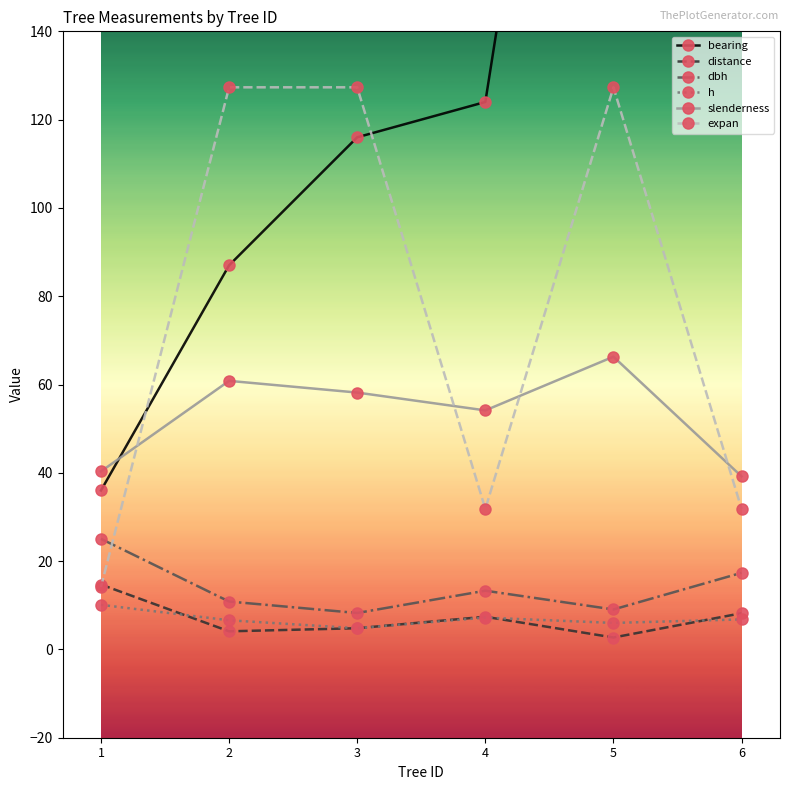

At which label does h reach its peak?

1